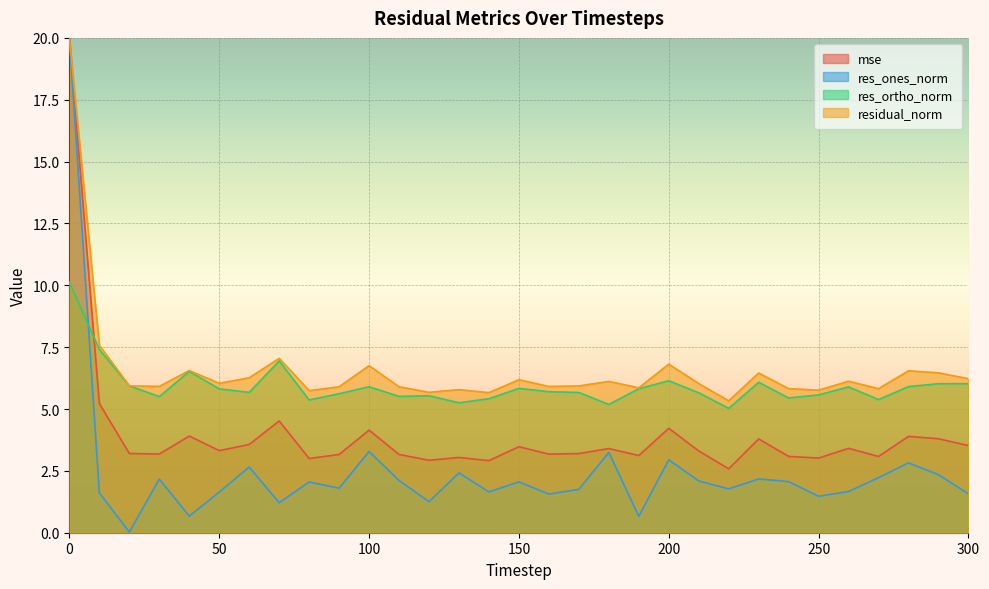

What is the sum of the res_ones_norm values at 10 and 80?

3.7